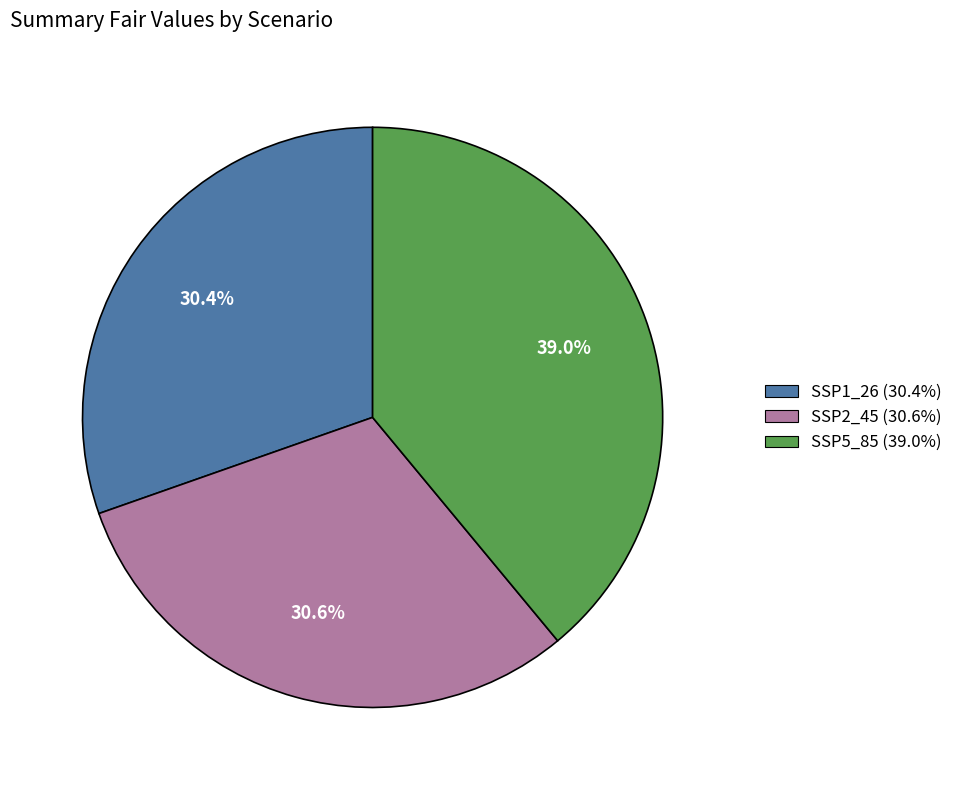

Is the sum of SSP2_45 and SSP5_85 greater than half?

Yes